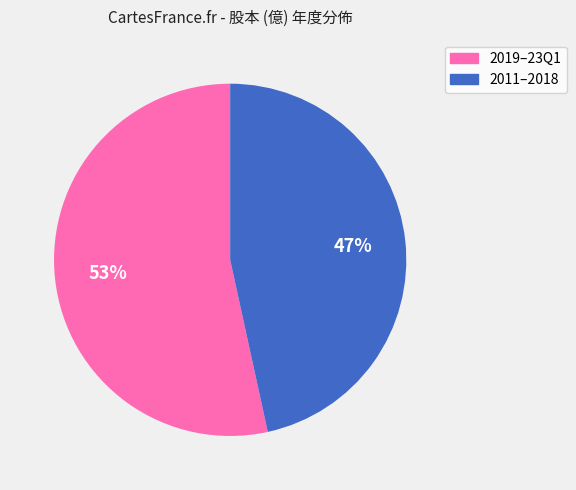

Does any single category account for the majority?

Yes